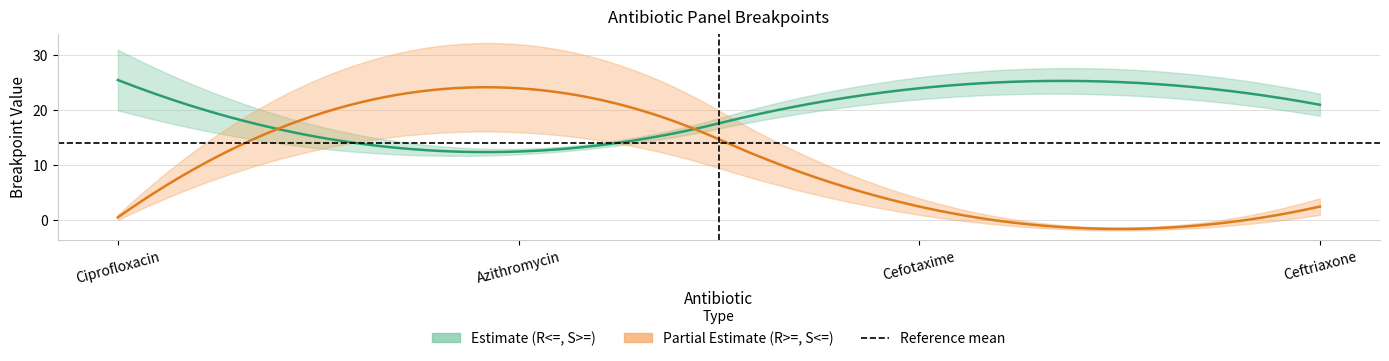

Reading left to right, transcribe all the data shown in this chart.

R<=: 20.0	12.0	22.0	19.0
S>=: 31.0	13.0	26.0	23.0
R>=: 1.0	32.0	4.0	4.0
S<=: 0.1	16.0	1.0	1.0